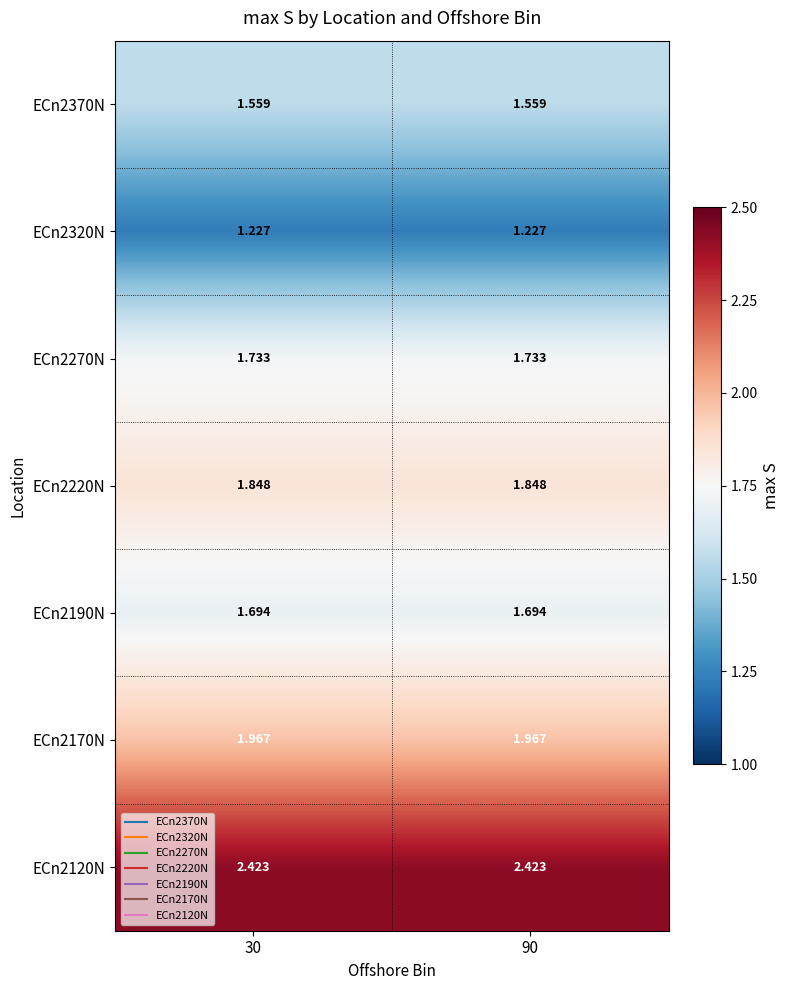

Count the number of categories in the chart.

2